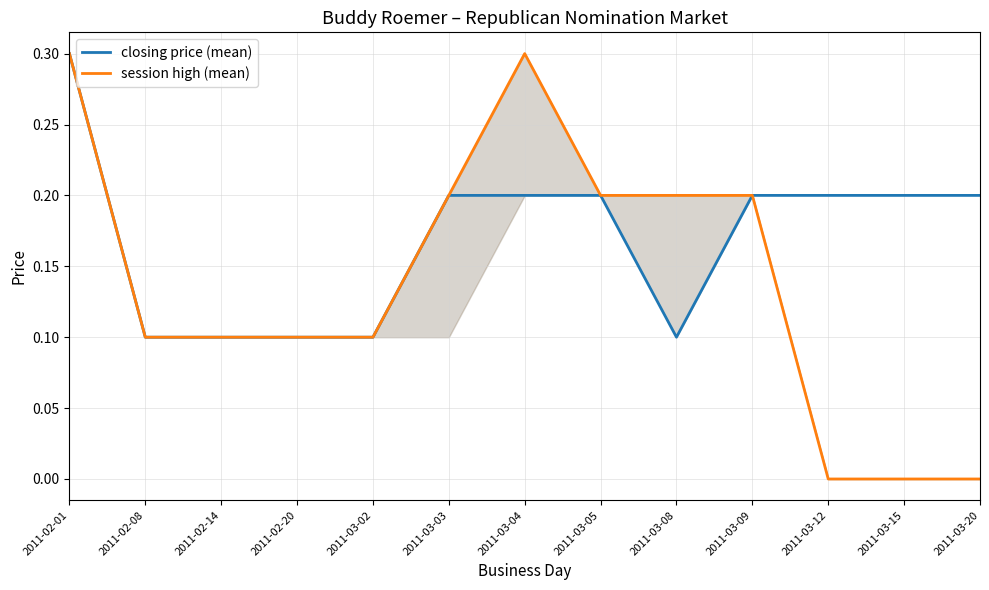

At how many categories does at least one series exceed 0?

13